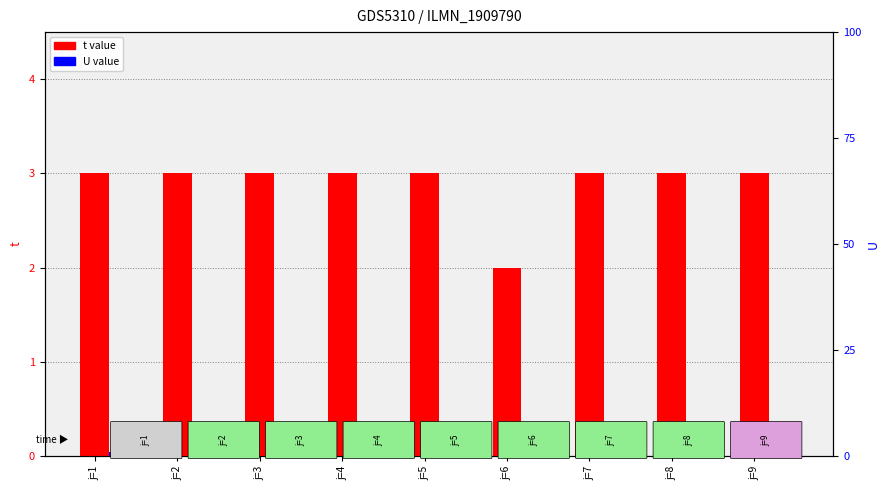

What is the value of the t bar at the 1st from the left?

3